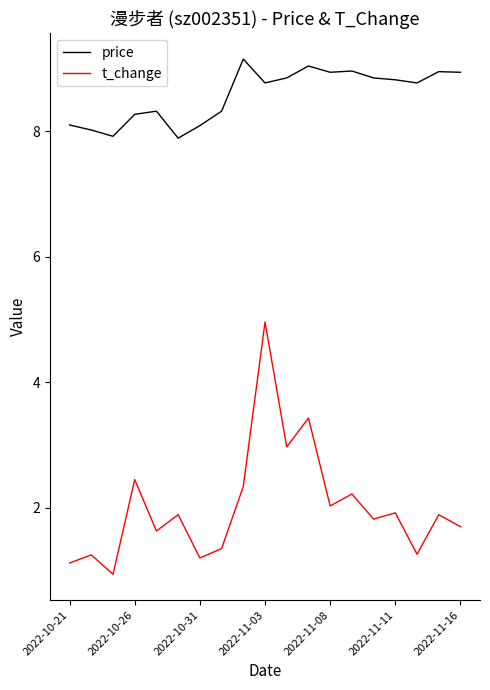

Which series has the largest range (max minus min)?

t_change